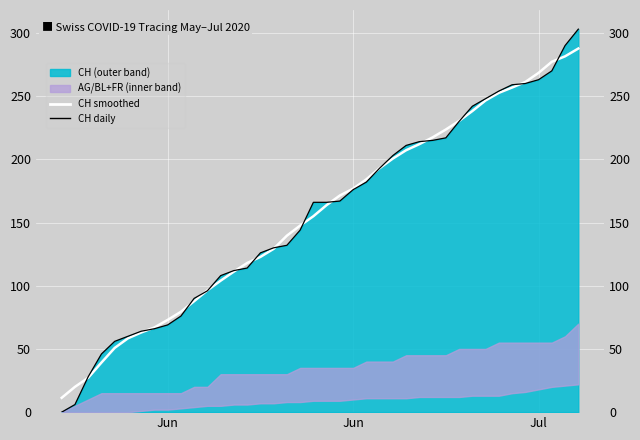

What is the maximum value shown in the chart?

303.0